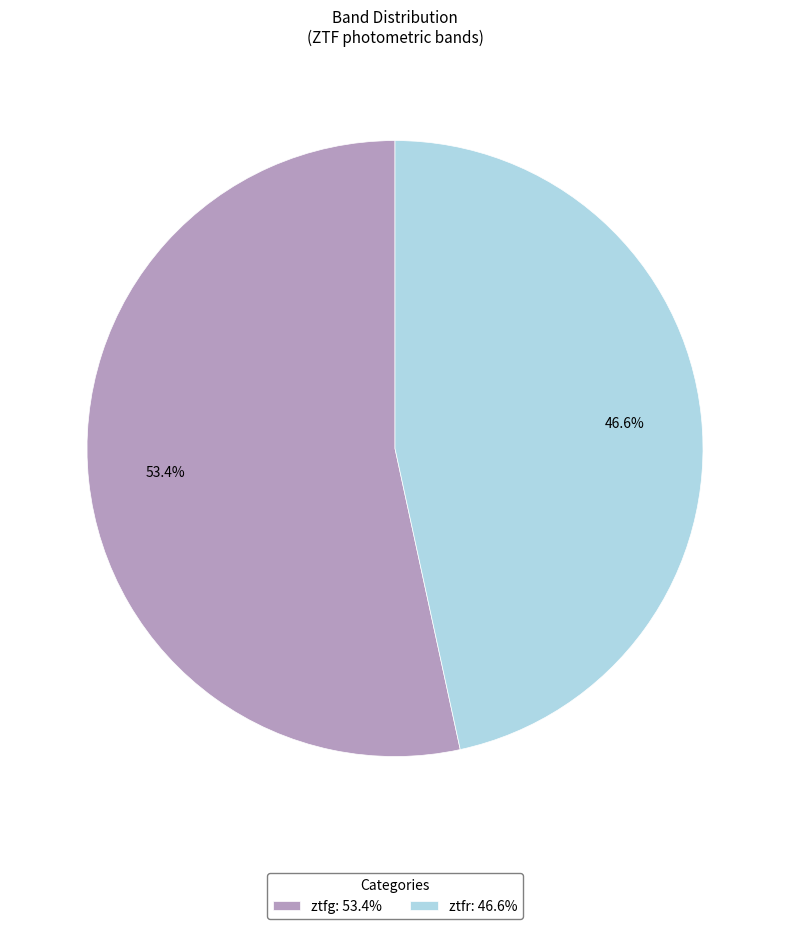

To the nearest percent, what is the difference between the ztfr and ztfg slice percentages?

7%